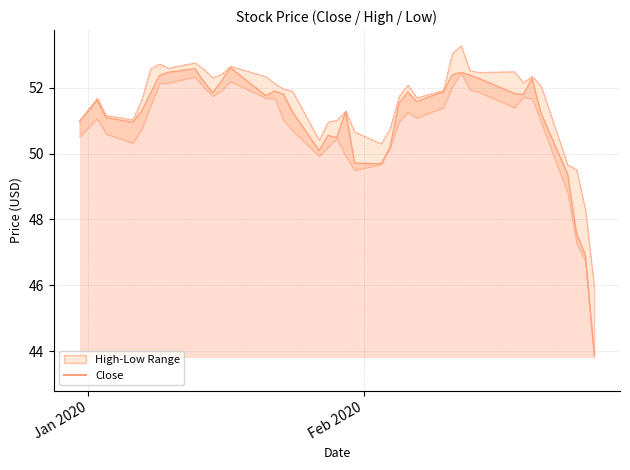

True or false: Close and High intersect in this chart.

False